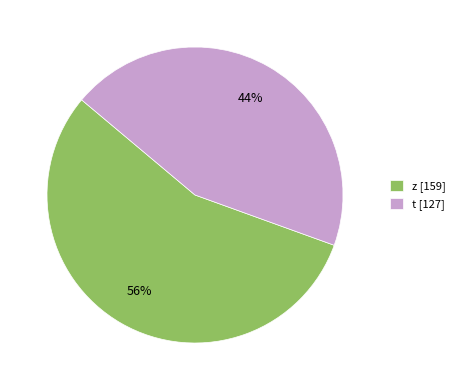

Rank the categories by value from highest to lowest.

z, t